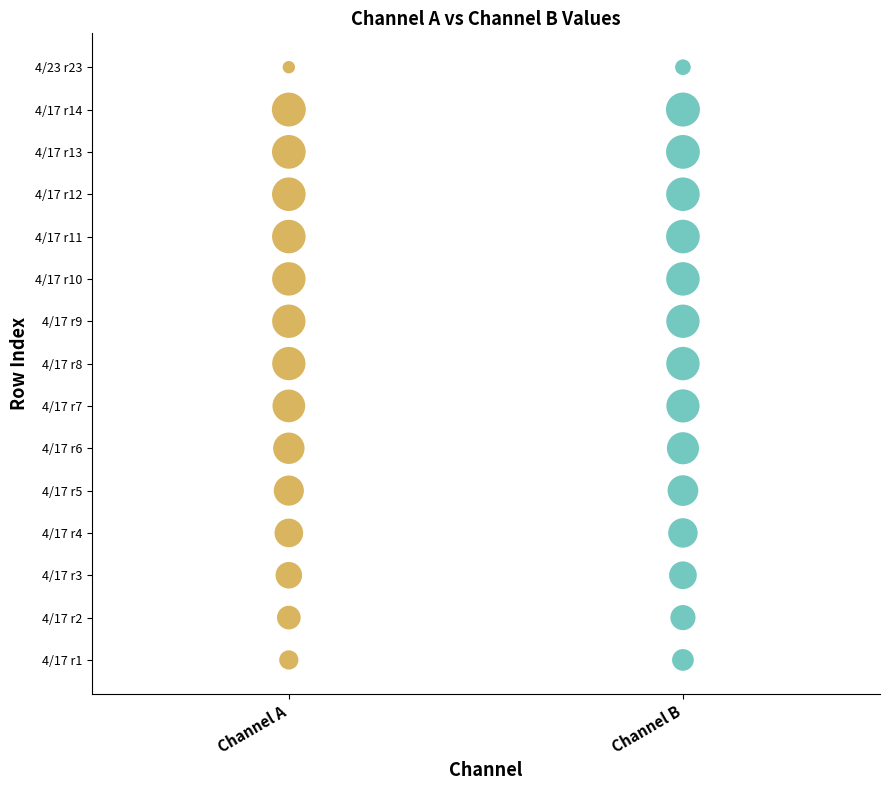

What are all the series names shown in the legend?

Channel A, Channel B